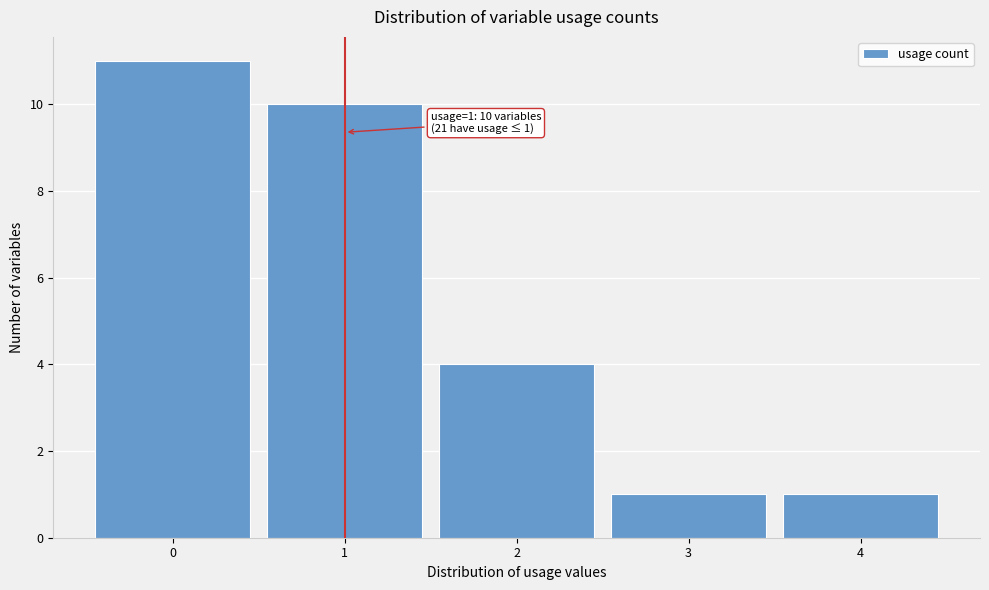

Reading left to right, what are all the values shown in this chart?

11	10	4	1	1